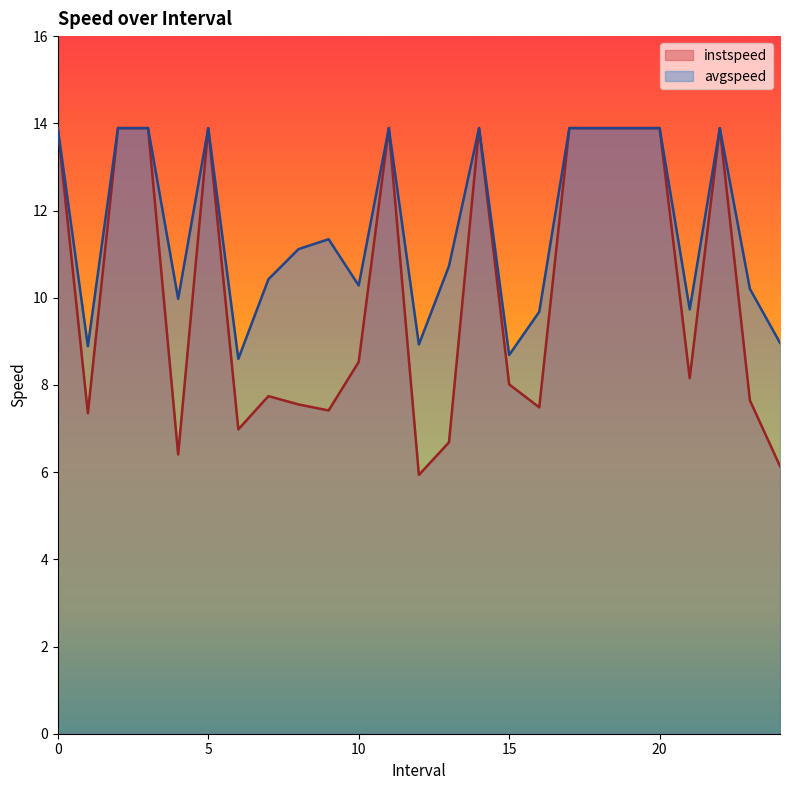

What is the average value of the avgspeed series?

11.6